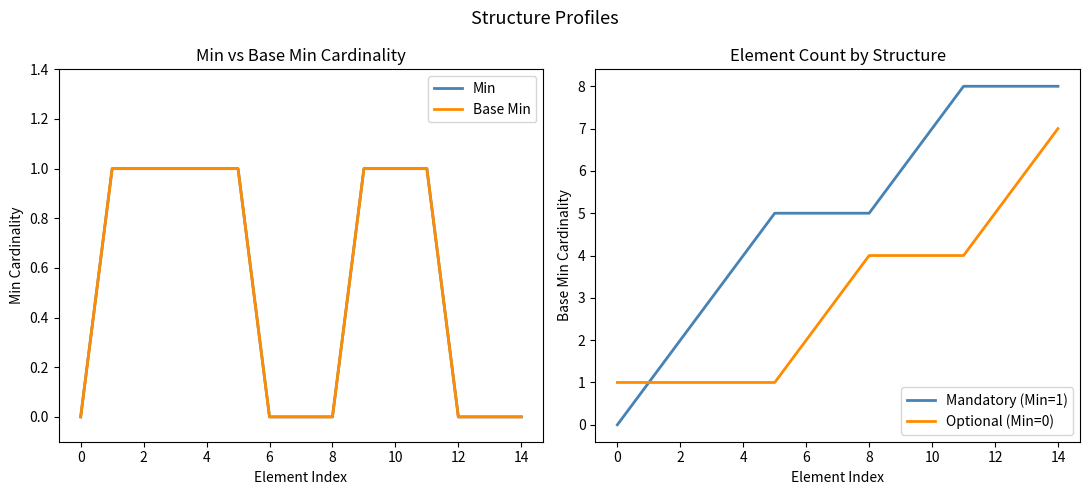

What is the value of the Mandatory (Min=1) point at the 4th from the left?

3